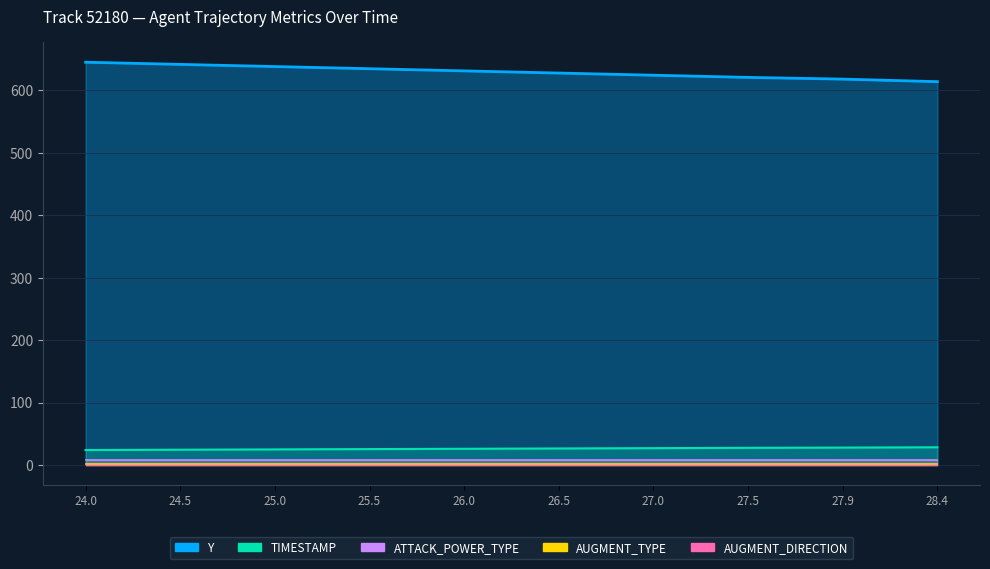

Is it true that ATTACK_POWER_TYPE equals 8.0 at 28.4?

True